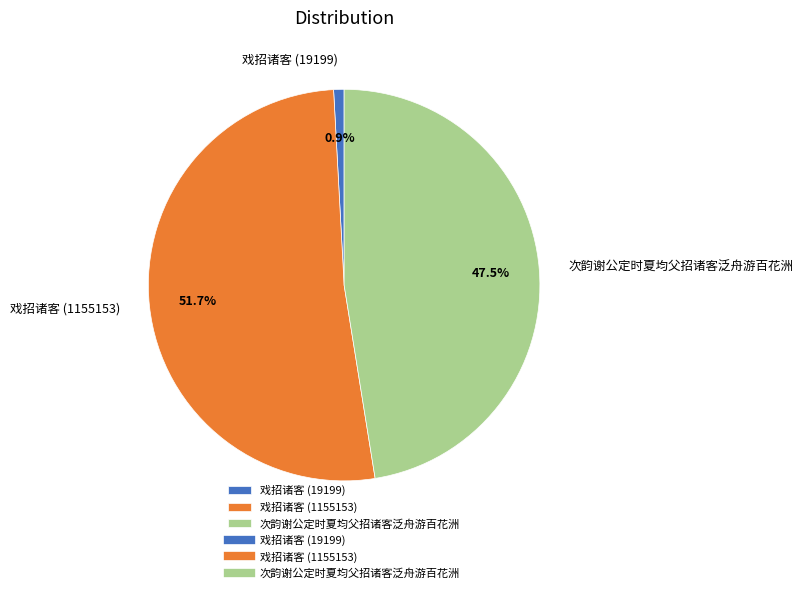

Which category has the smallest portion of the pie?

戏招诸客 (19199)